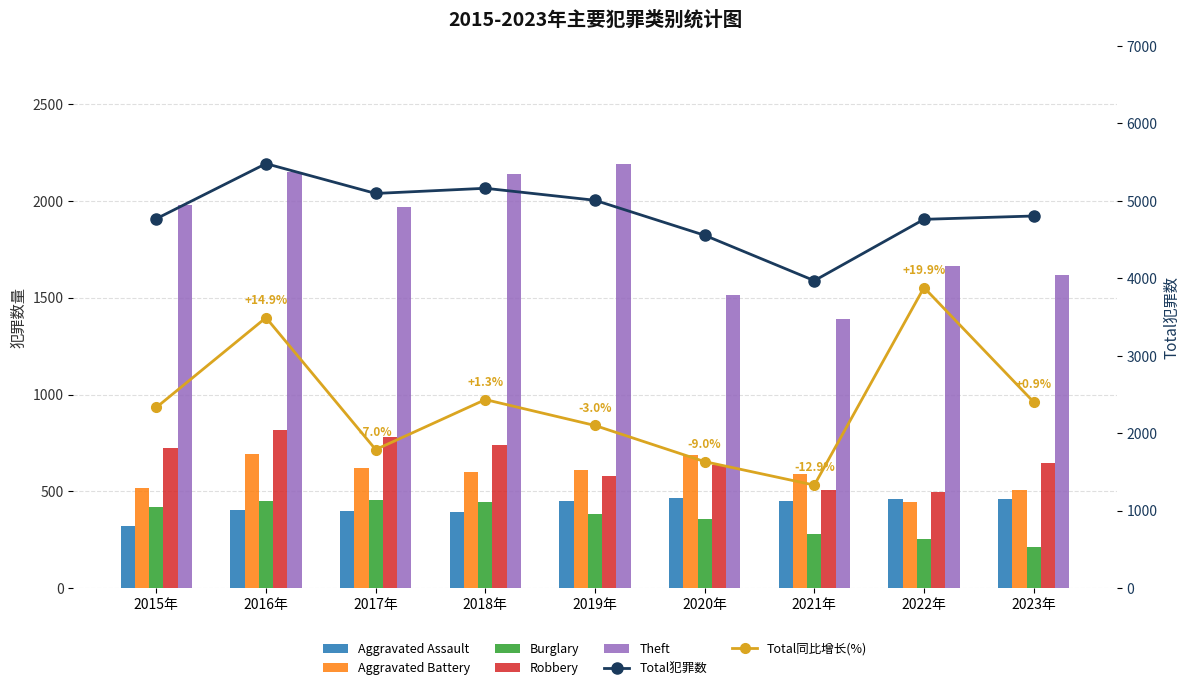

What is the spread (max minus min) of values at 2022年?

4509